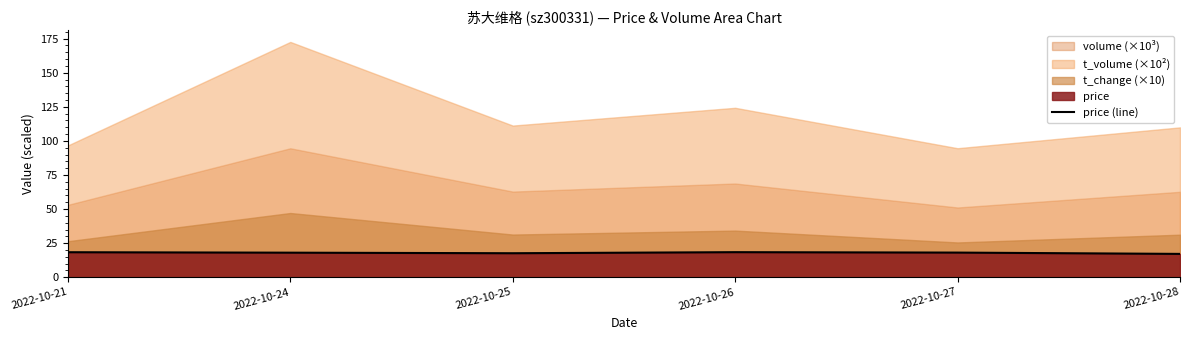

What is the difference between the values at 2022-10-24 and 2022-10-28?

0.9